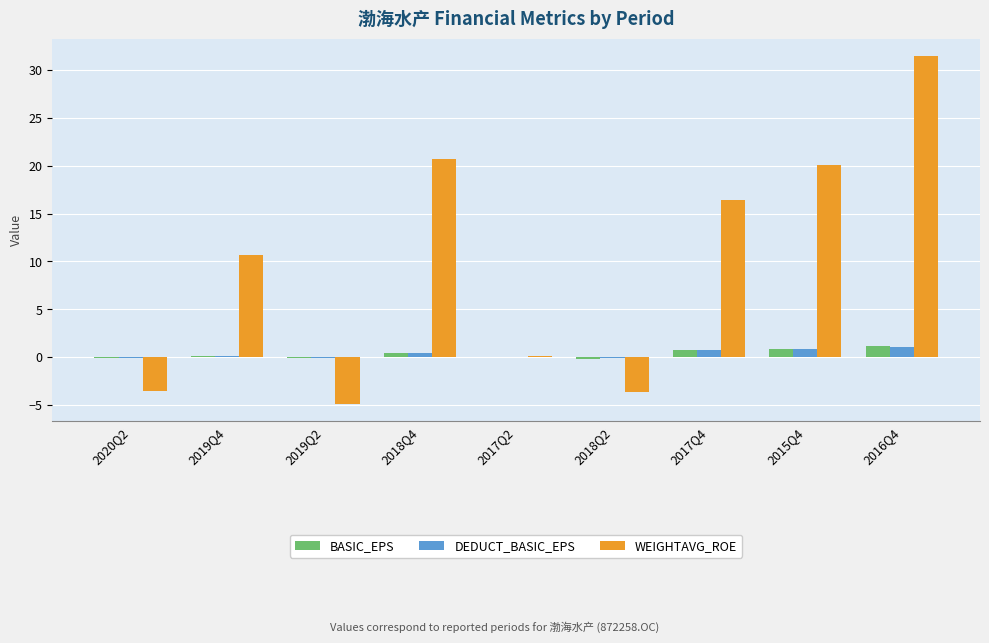

At which label does WEIGHTAVG_ROE reach its peak?

2016Q4